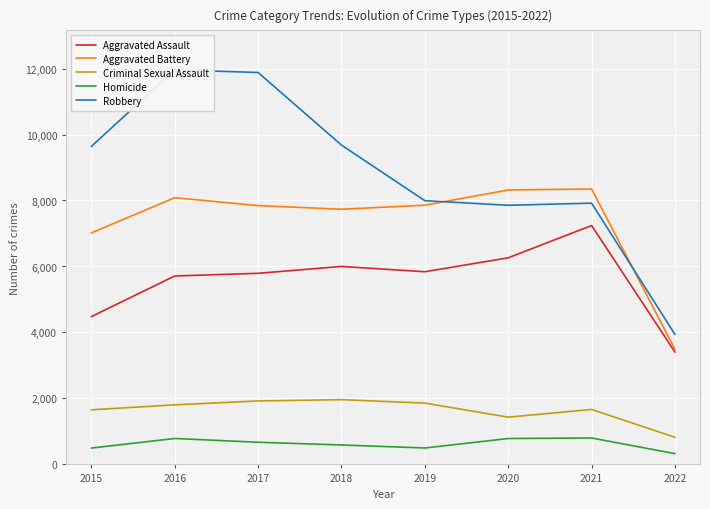

How many lines are shown in the chart?

5